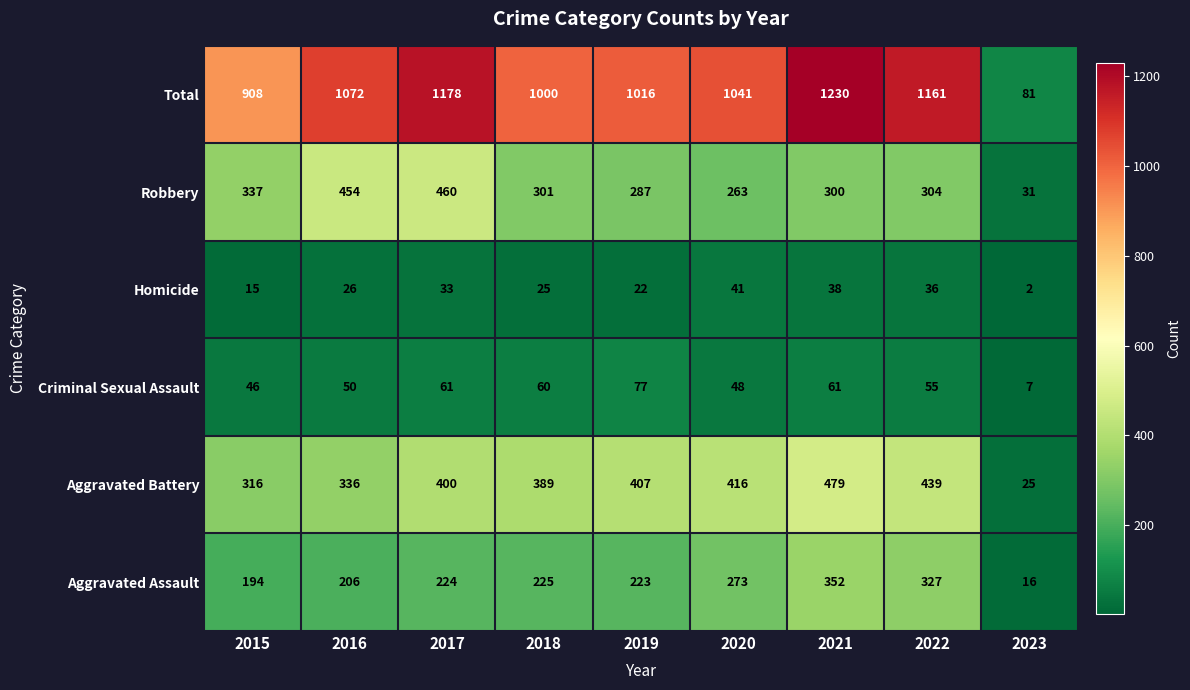

At which label is Robbery closest to 245?

2020